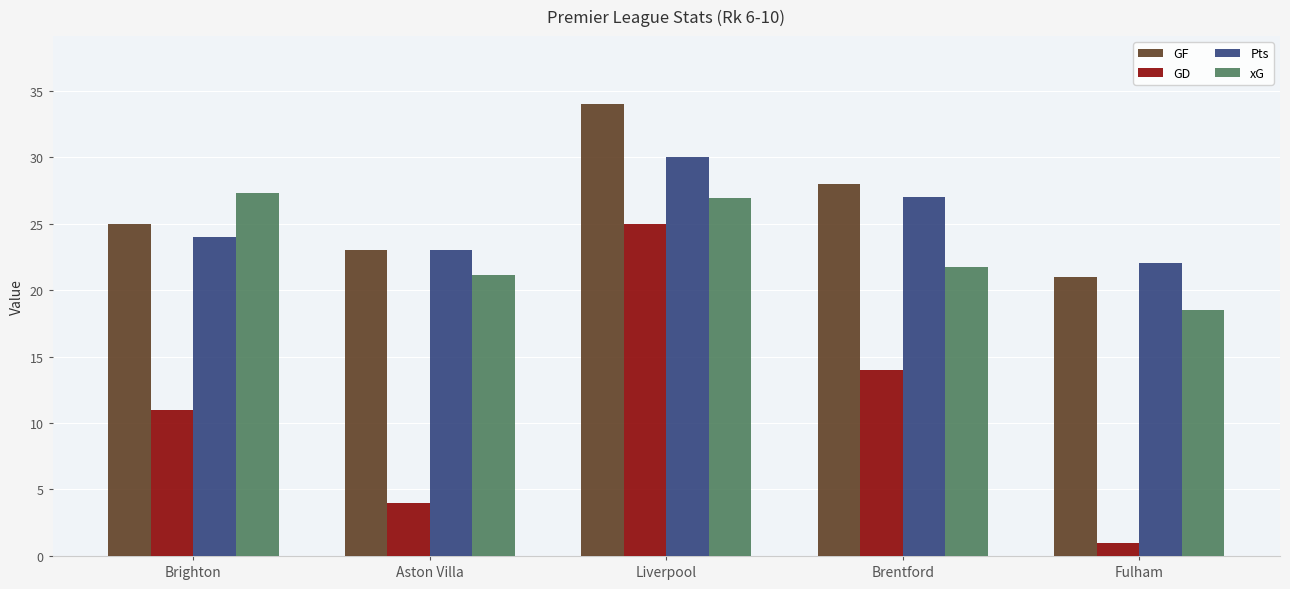

What position from the left is Brentford?

4